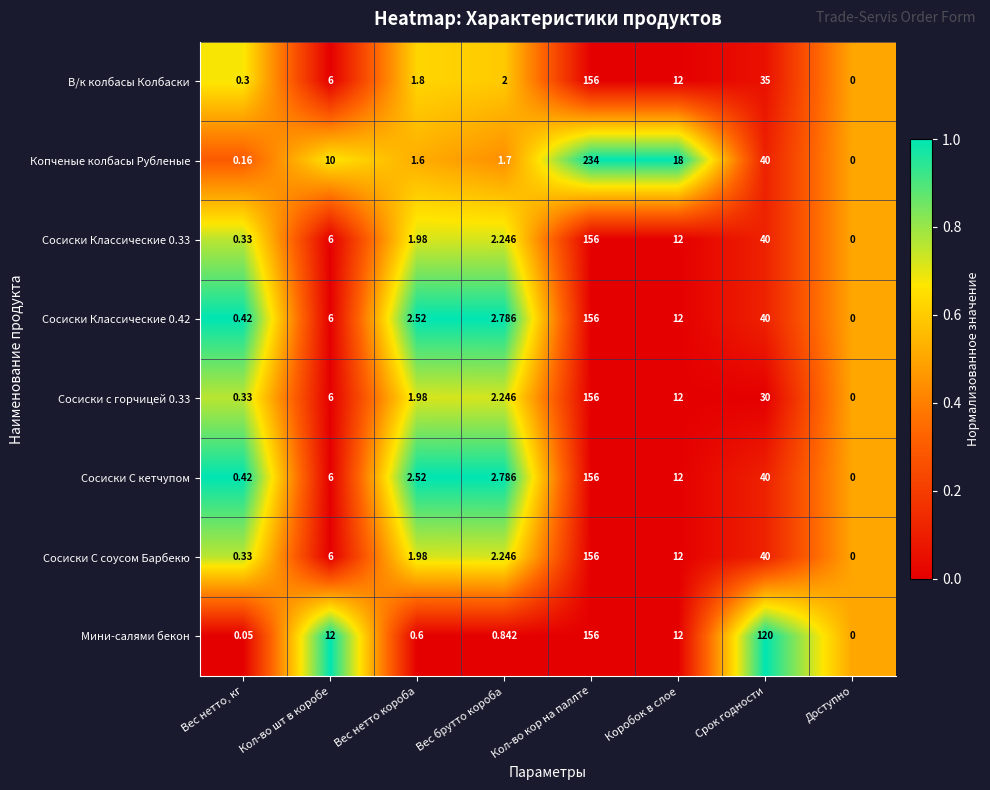

How many values in Мини-салями бекон are above zero?

7